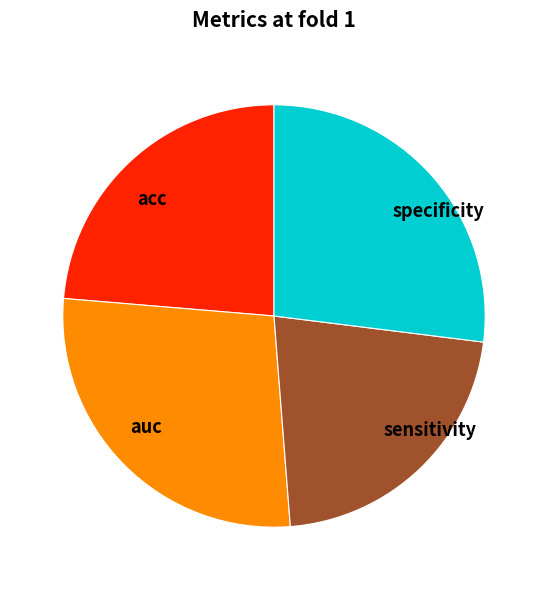

Combined, do specificity and auc account for over 50%?

Yes